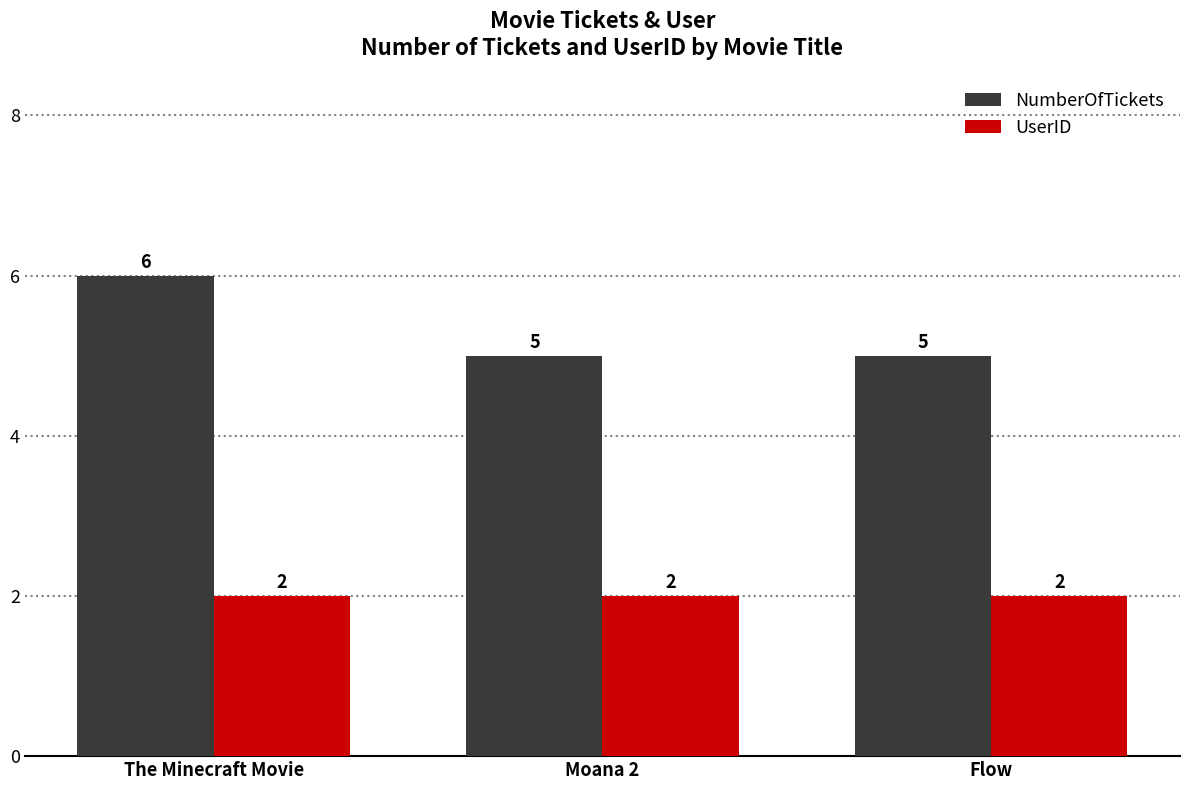

What are all the series names shown in the legend?

NumberOfTickets, UserID